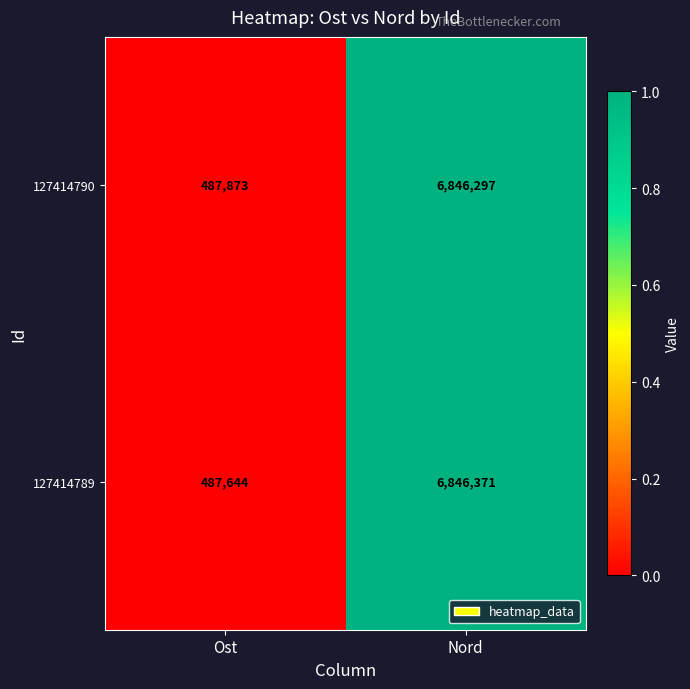

At which category is the sum across all series the highest?

Nord